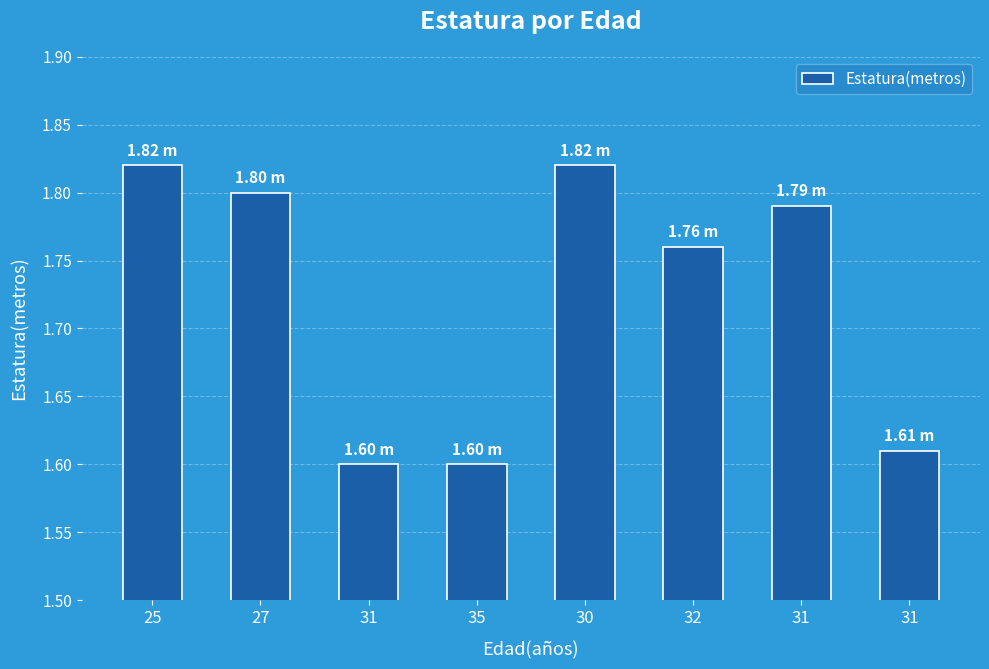

How many data points does each series have?

8